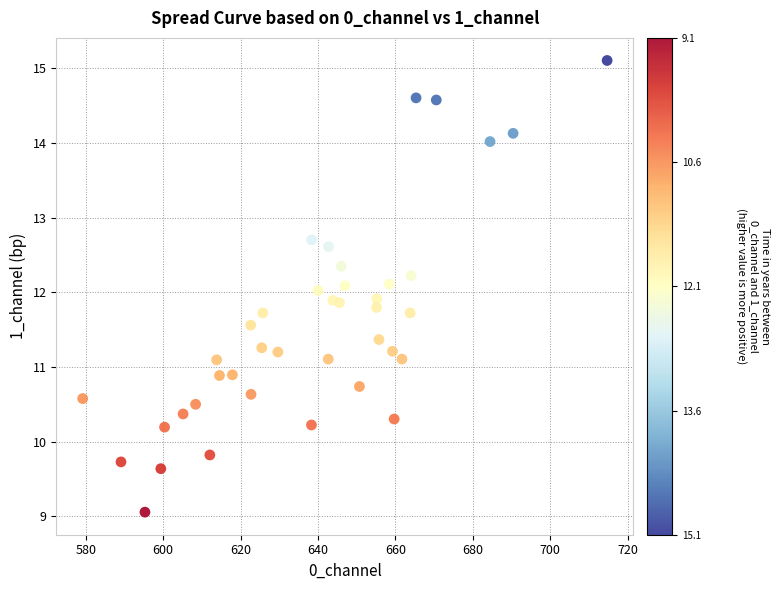

What is the range of X values (max minus min)?

135.5